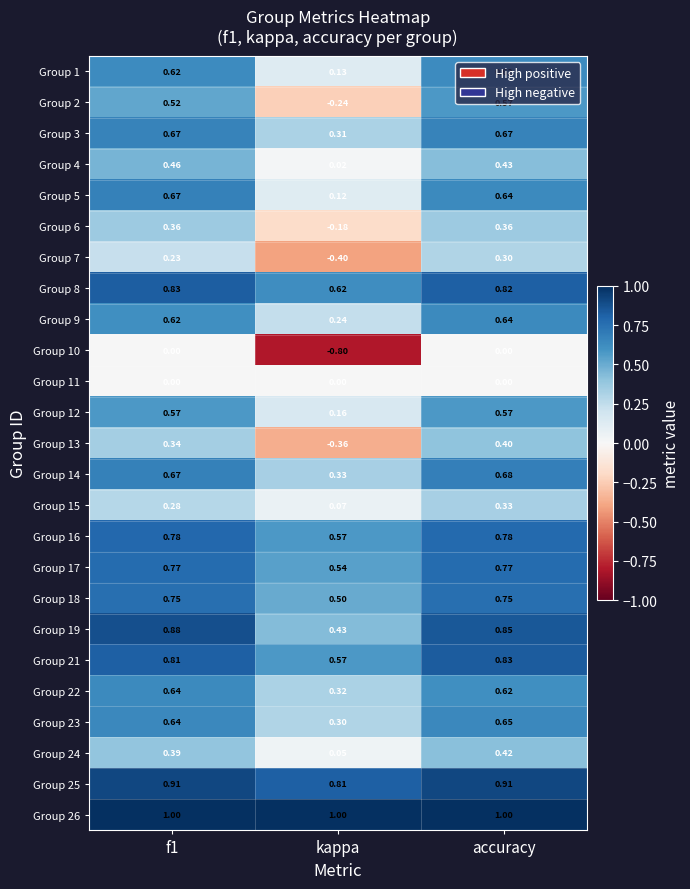

At which label is Group 6 closest to 0?

kappa